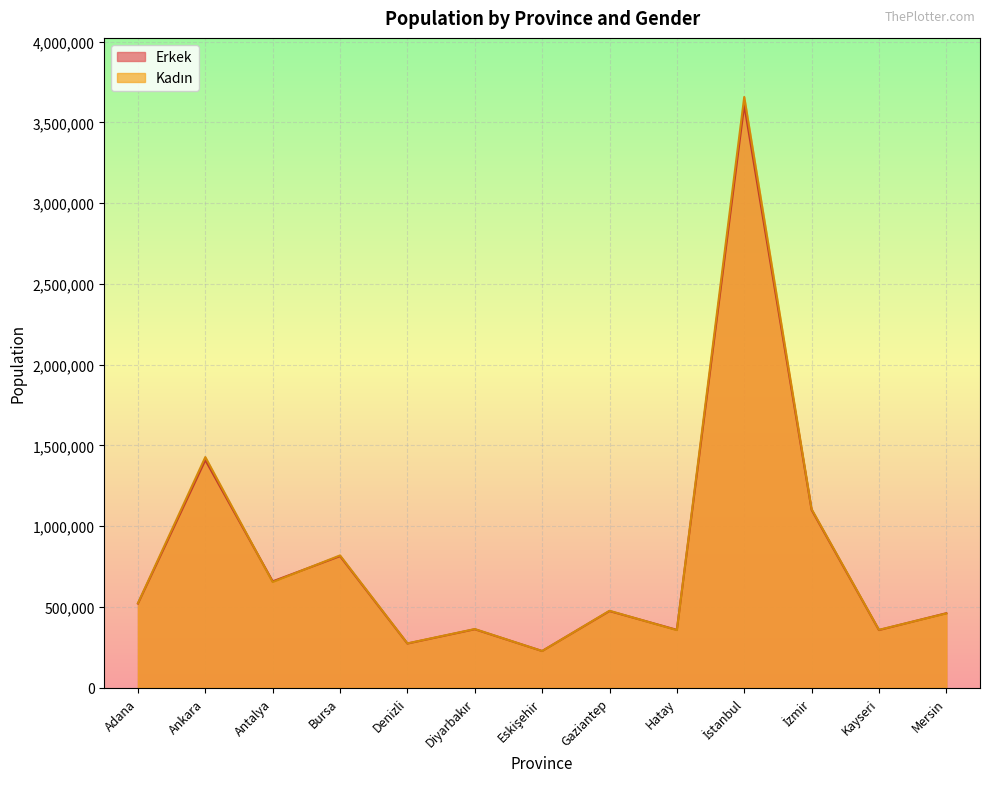

How many values in the Kadın series exceed 476583?

6